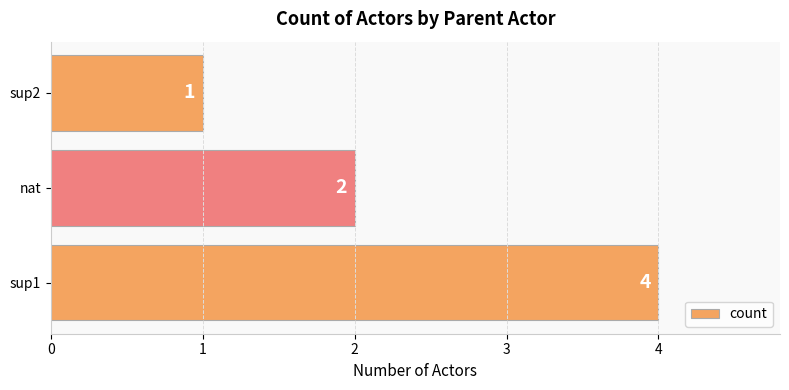

How many values are between 1 and 4?

3